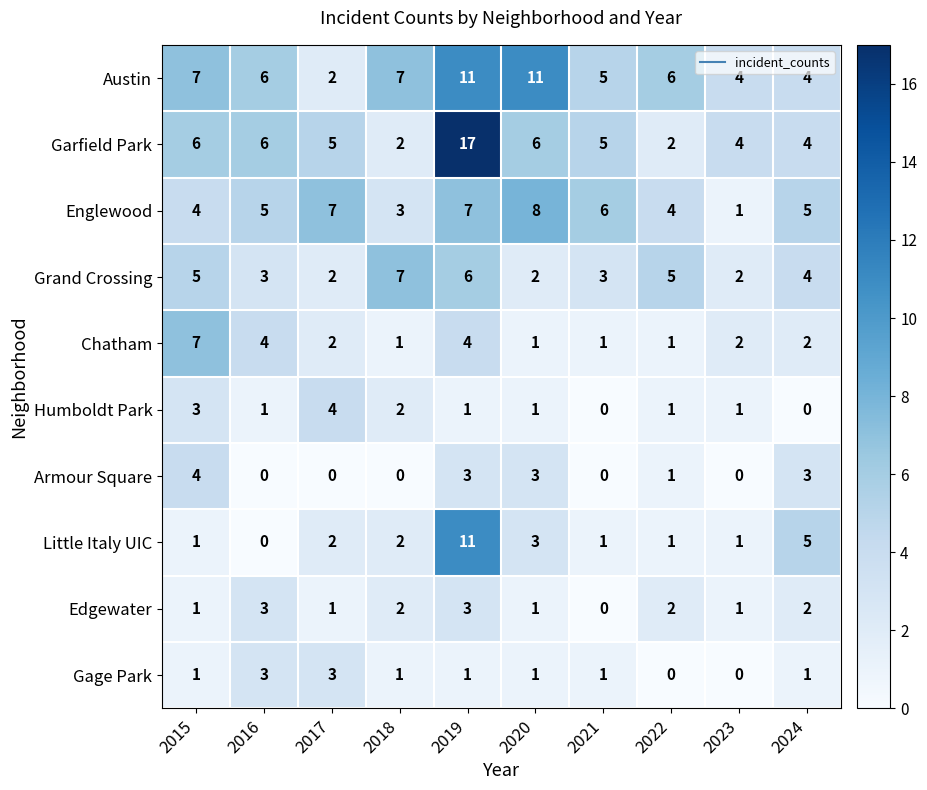

What is the maximum value shown in the chart?

17